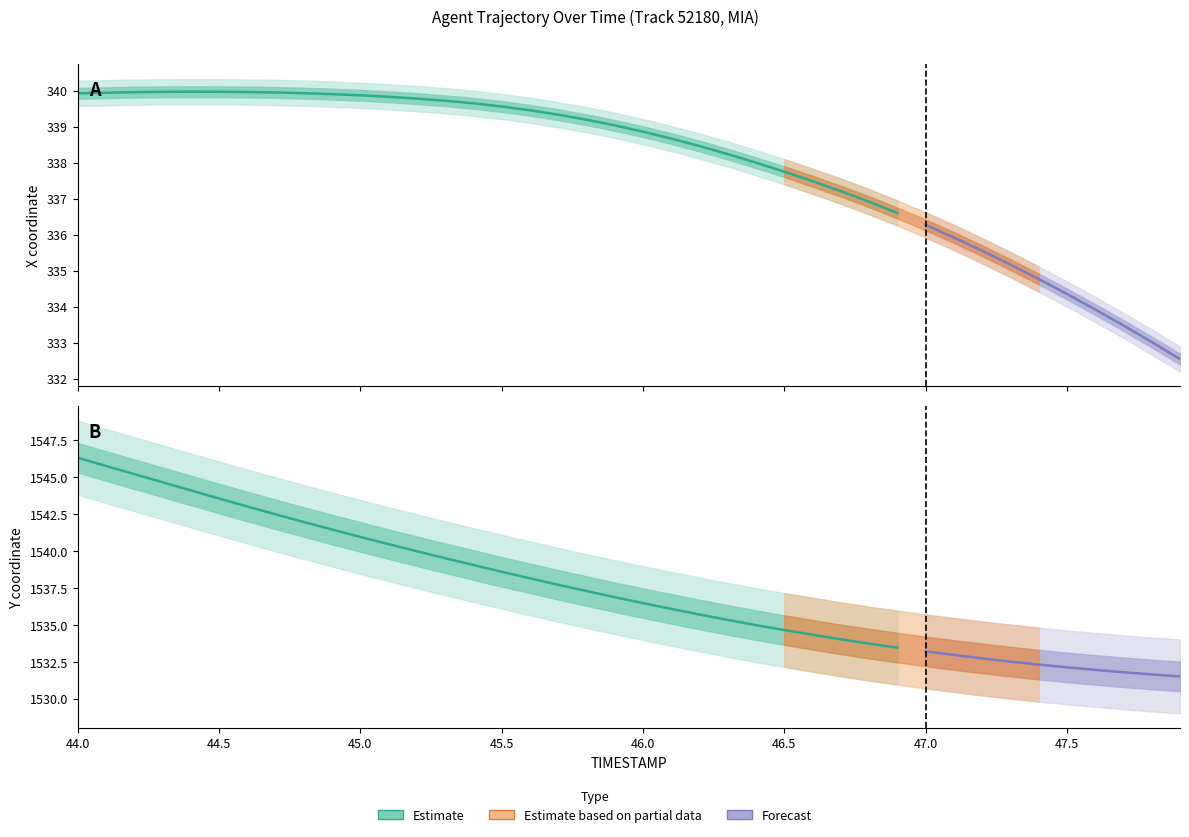

The Y series shows 394.7 at 47.0. True or false?

False